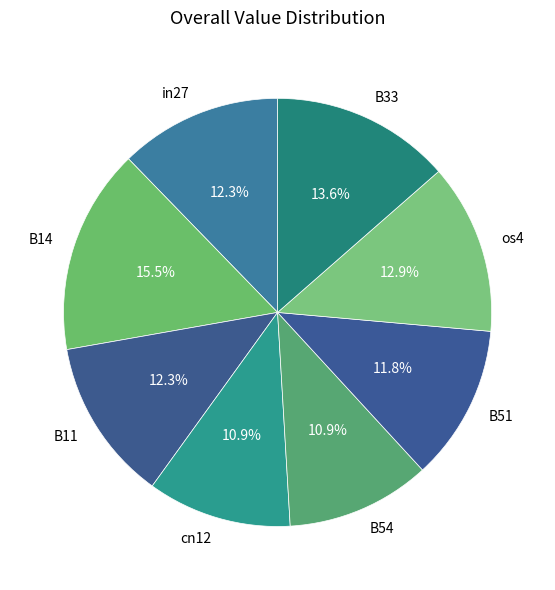

Which category has the biggest portion of the pie?

B14